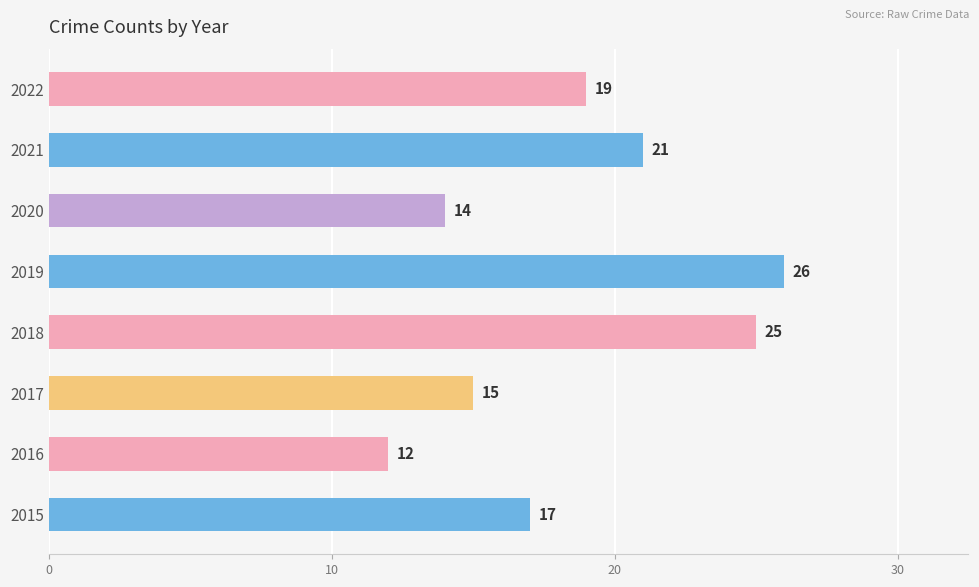

Rank the categories by value from highest to lowest.

2019, 2018, 2021, 2022, 2015, 2017, 2020, 2016